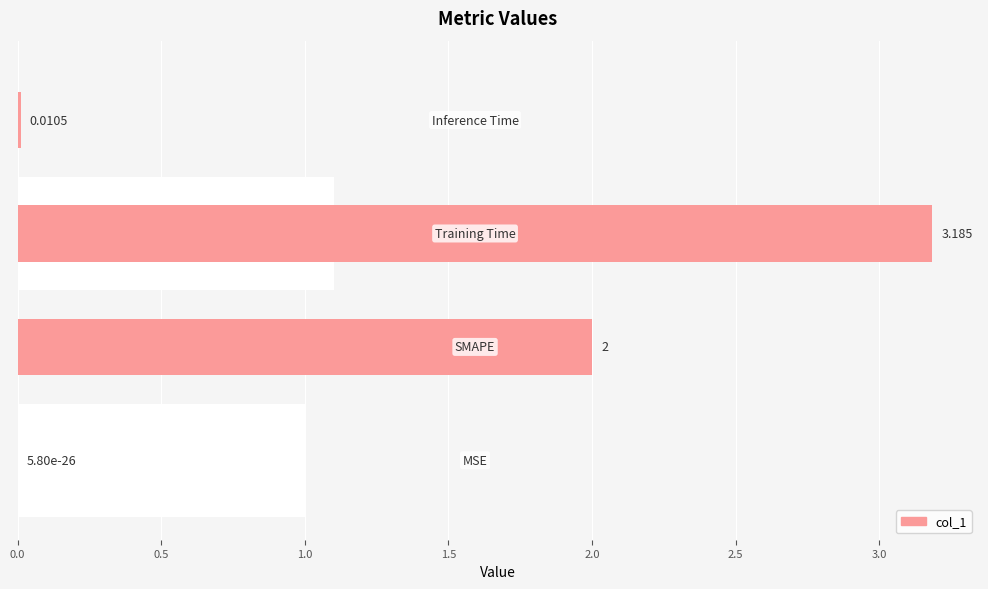

Which has a higher value, 1.5 or 0.0?

1.5